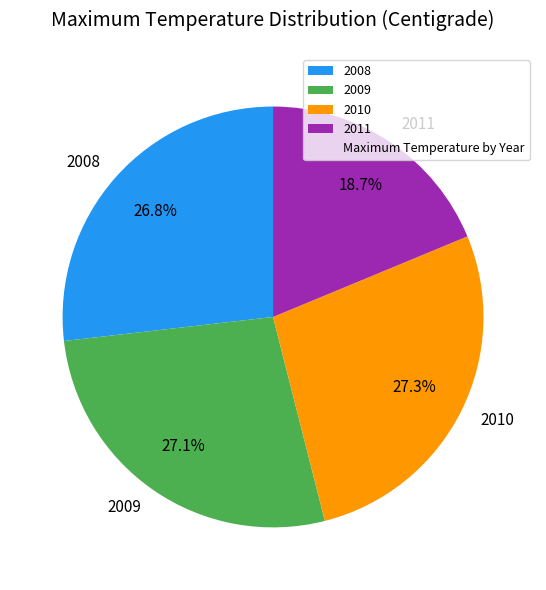

Between 2011 and 2008, which is larger?

2008